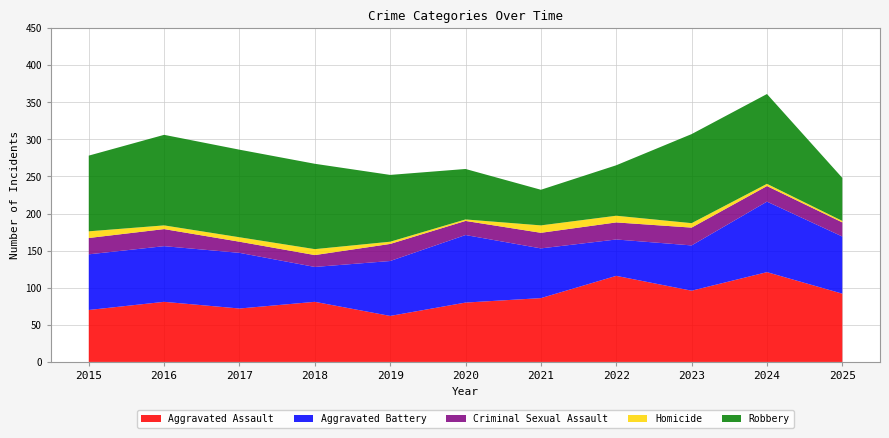

Reading left to right, extract all data points from this chart.

Aggravated Assault: 70	81	72	81	62	80	86	116	96	121	92
Aggravated Battery: 75	75	75	47	74	91	67	49	61	95	77
Criminal Sexual Assault: 22	23	15	16	23	19	21	23	24	21	19
Homicide: 9	5	6	8	3	2	10	9	6	3	2
Robbery: 102	122	118	115	90	68	48	68	120	121	58